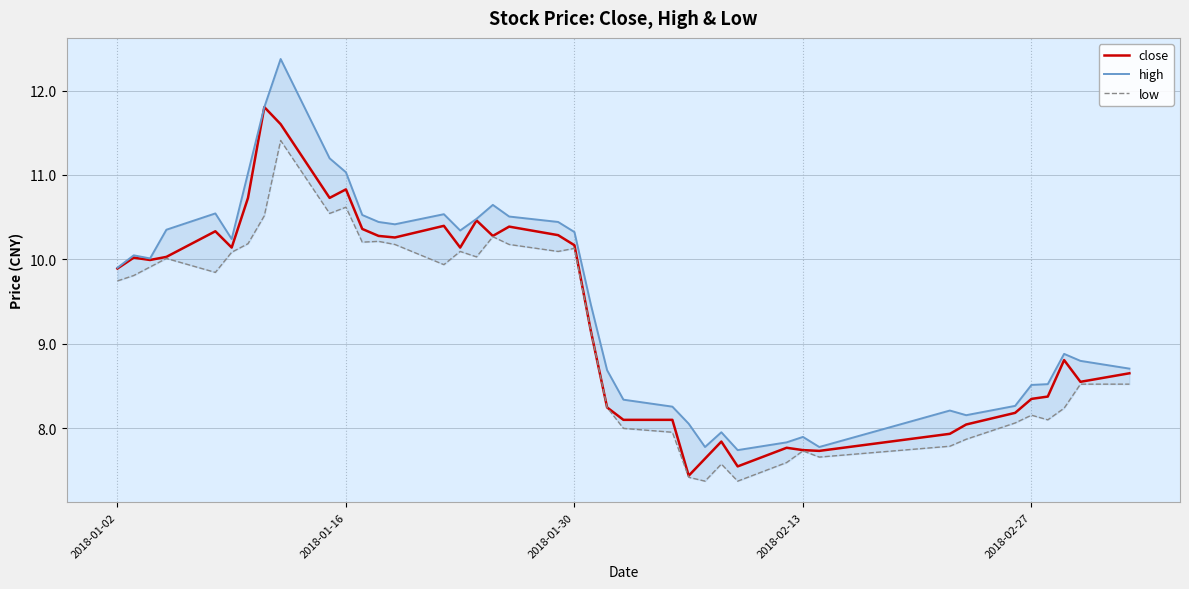

Where does the close series first go above 9?

2018-01-02